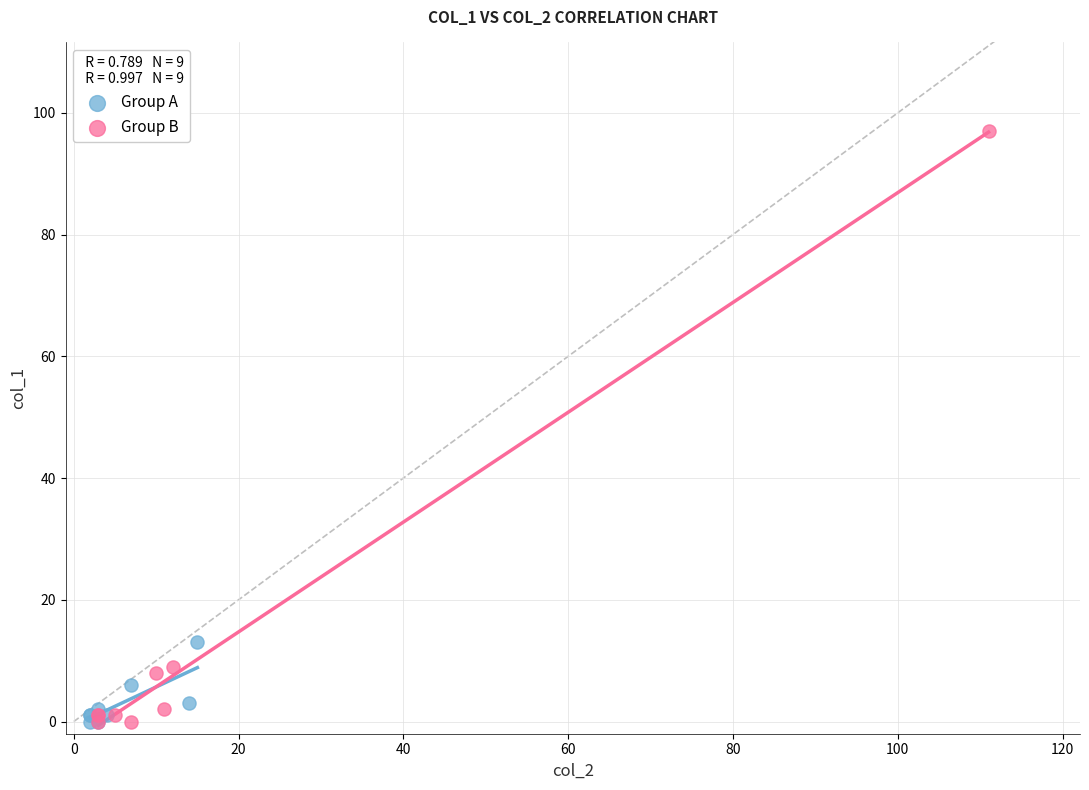

Which series contains the highest Y value?

Group B